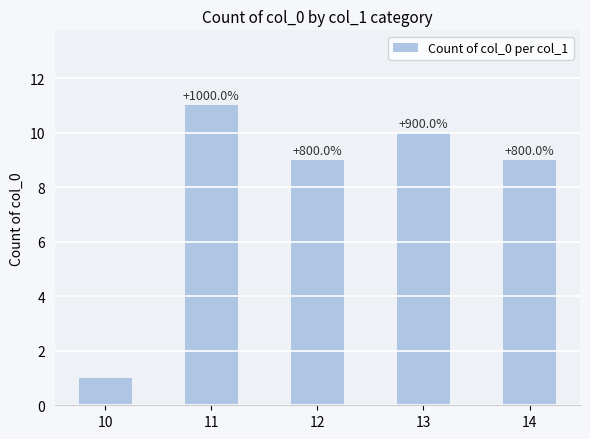

Reading left to right, transcribe all the data shown in this chart.

10=1	11=11	12=9	13=10	14=9